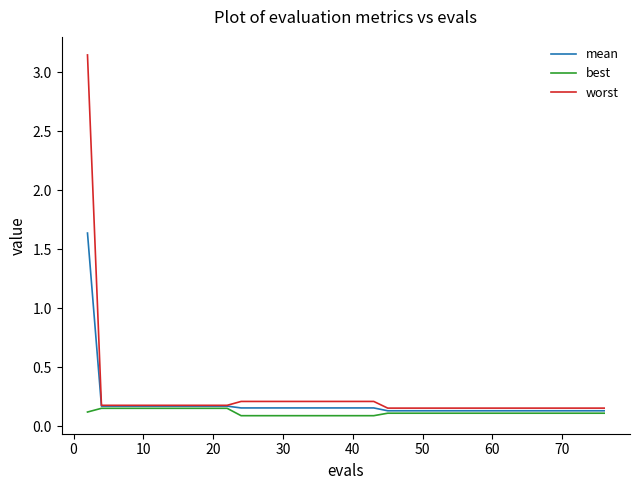

What is the difference between the maximum and minimum values in the best series?

0.1